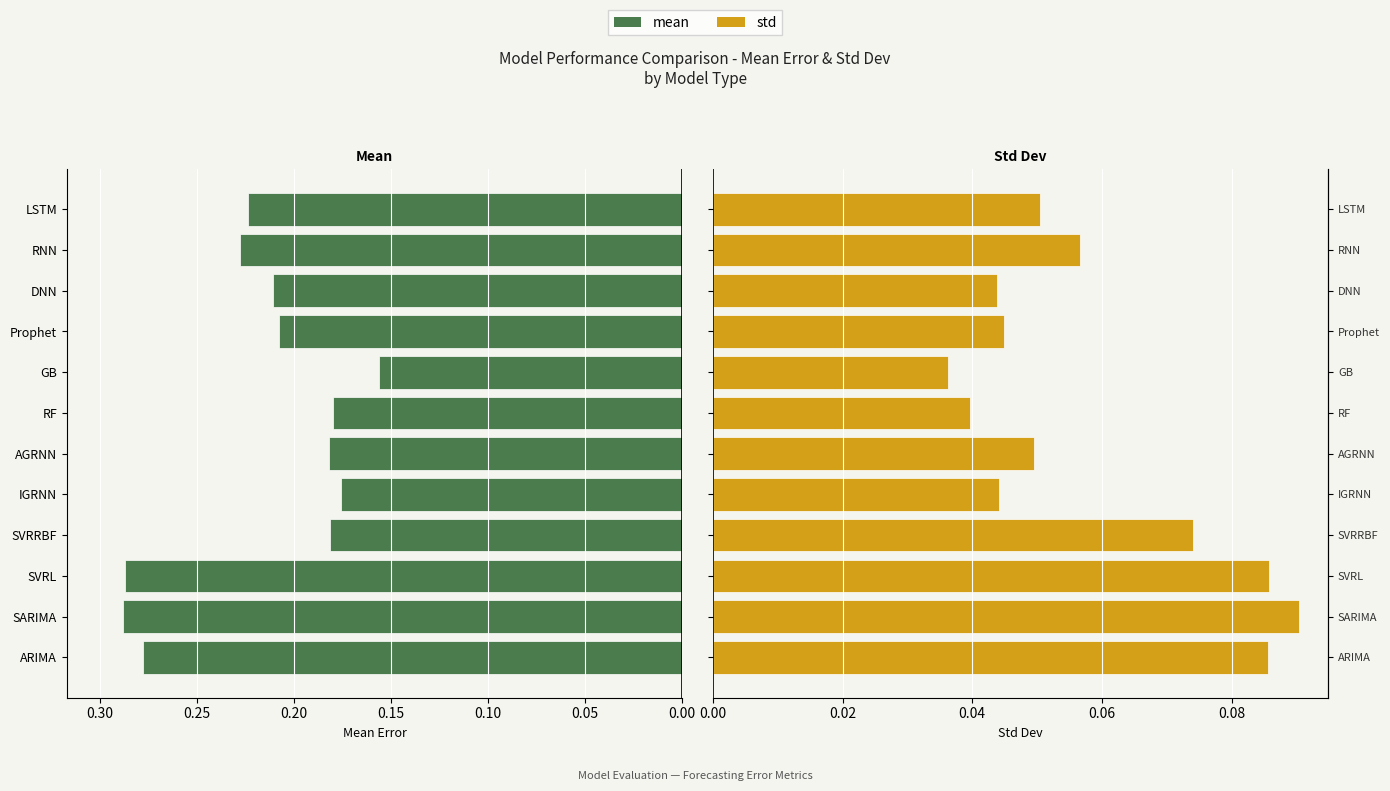

What is the greatest value displayed?

0.3